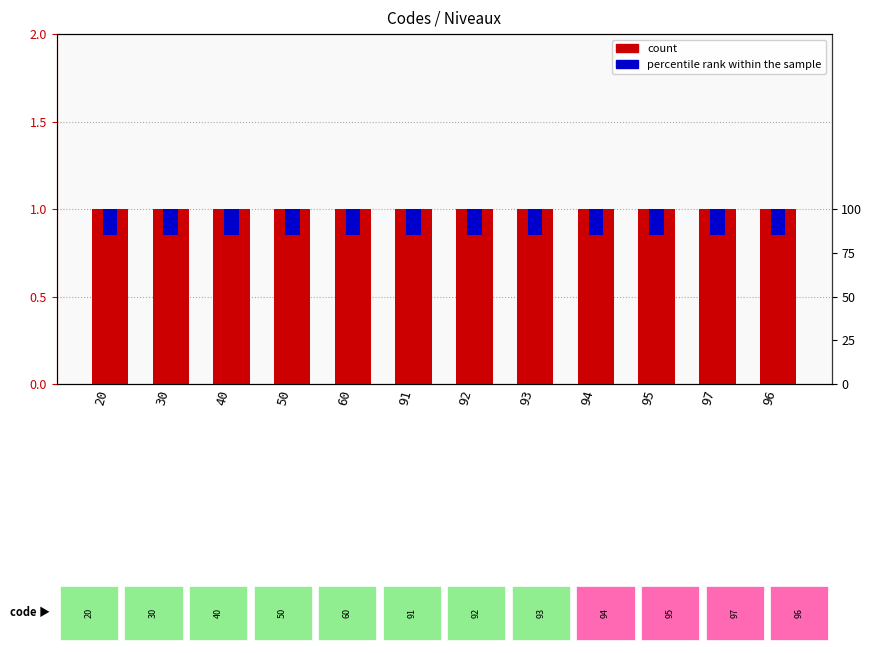

Count the number of categories in the chart.

12